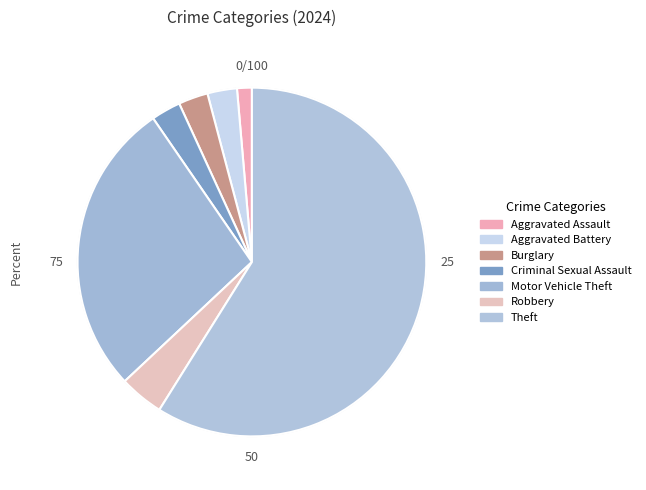

What percentage is the Motor Vehicle Theft slice, to the nearest percent?

27%